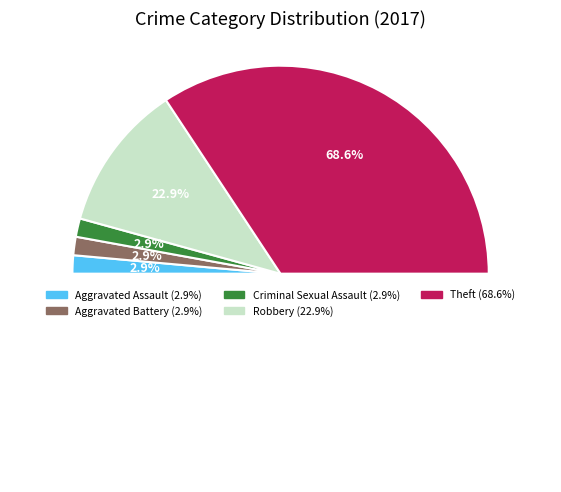

What percentage is NOT represented by Aggravated Battery?

97.1%